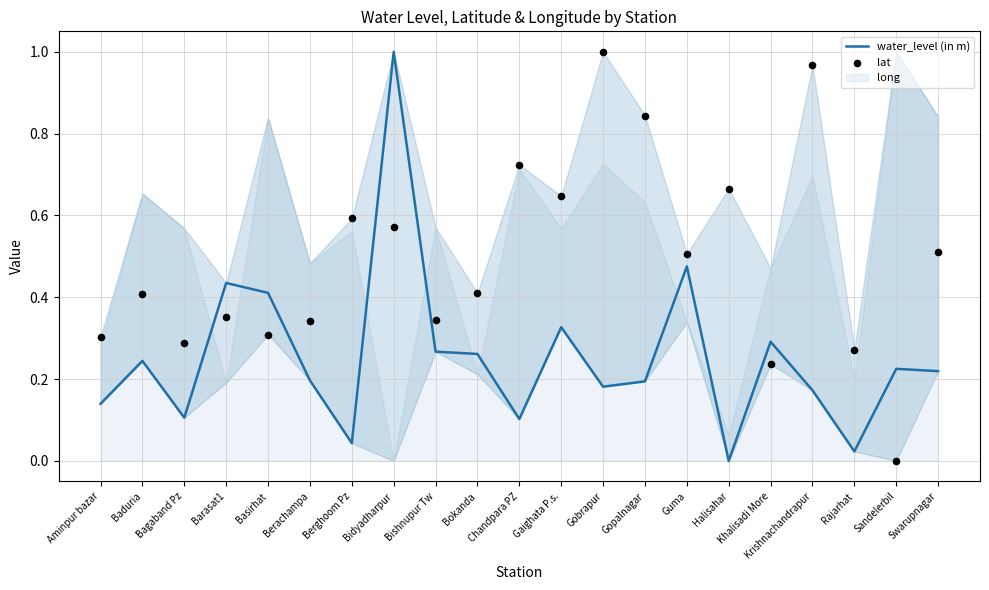

Which series contains the lowest Y value?

water_level (in m)